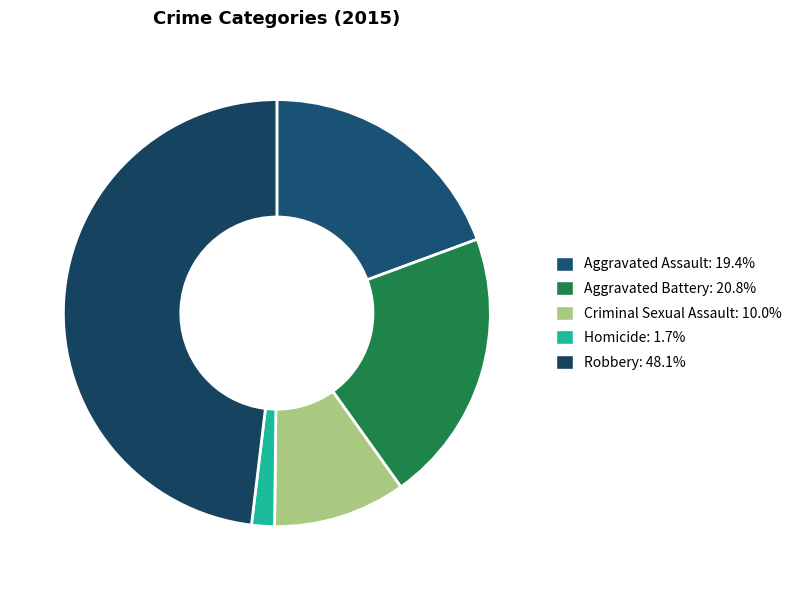

What is the smallest slice in the pie chart?

Homicide